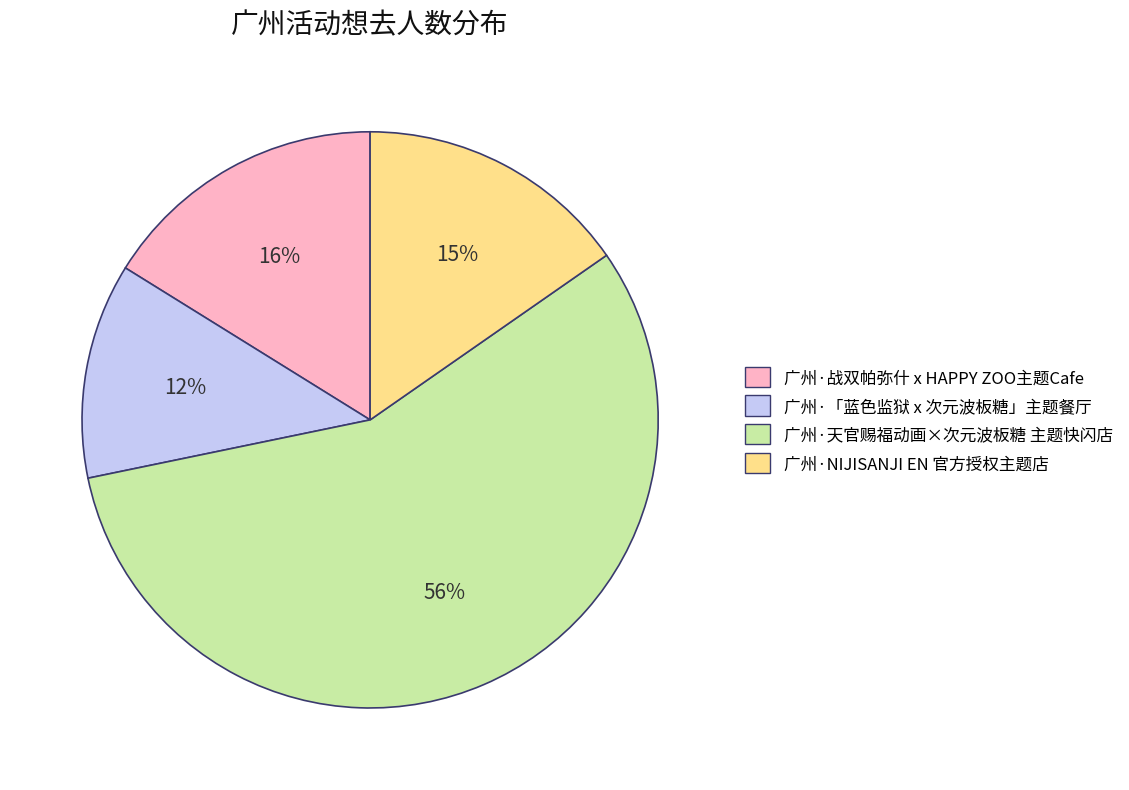

Is 广州·天官赐福动画×次元波板糖 主题快闪店 the majority of the pie?

Yes